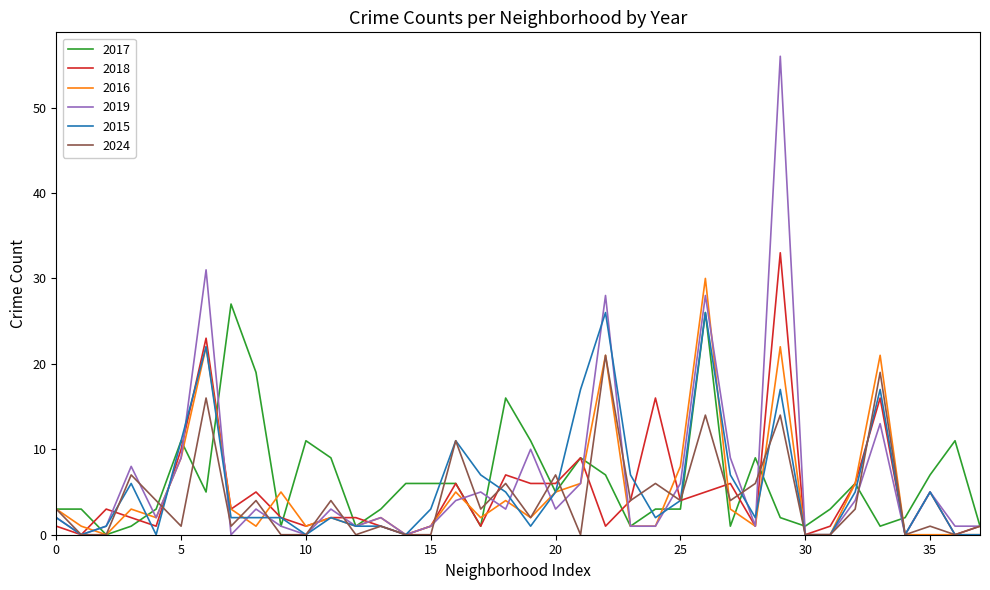

What is the maximum value for 2017?

27